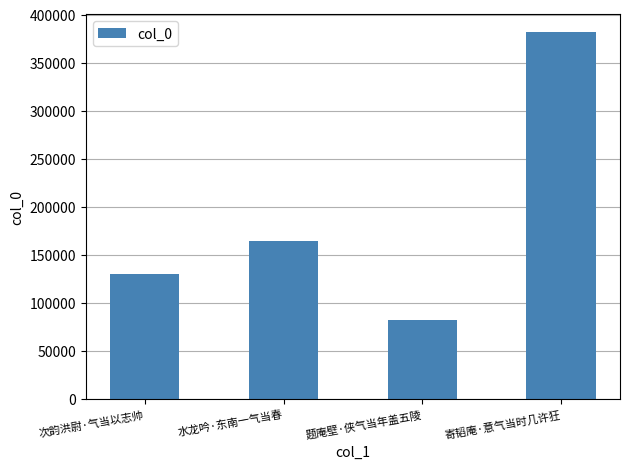

Which label corresponds to the largest value in the chart?

寄韬庵·意气当时几许狂